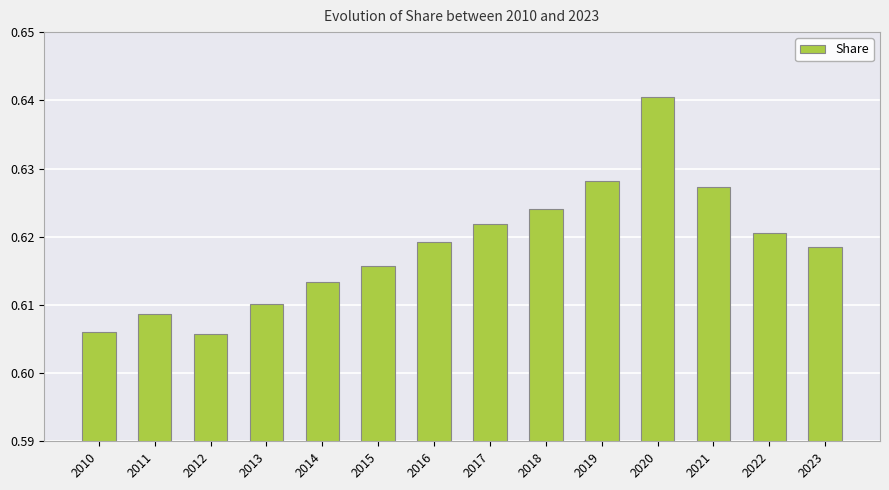

Count the values in the range 0 to 1.

14